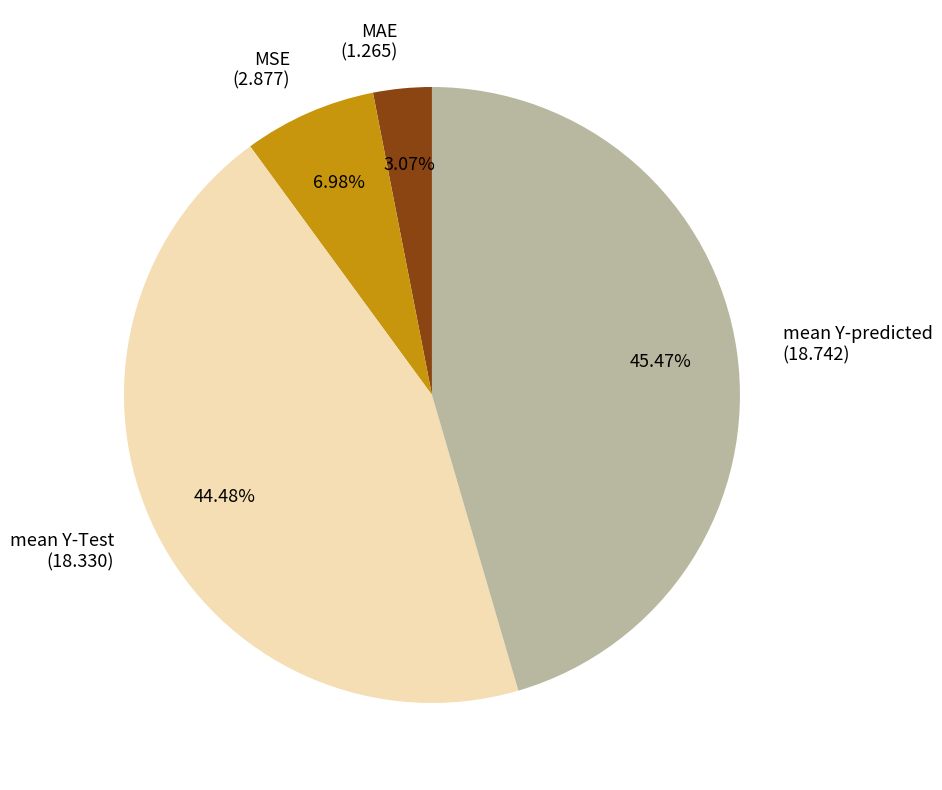

Which slice is the smallest?

MAE